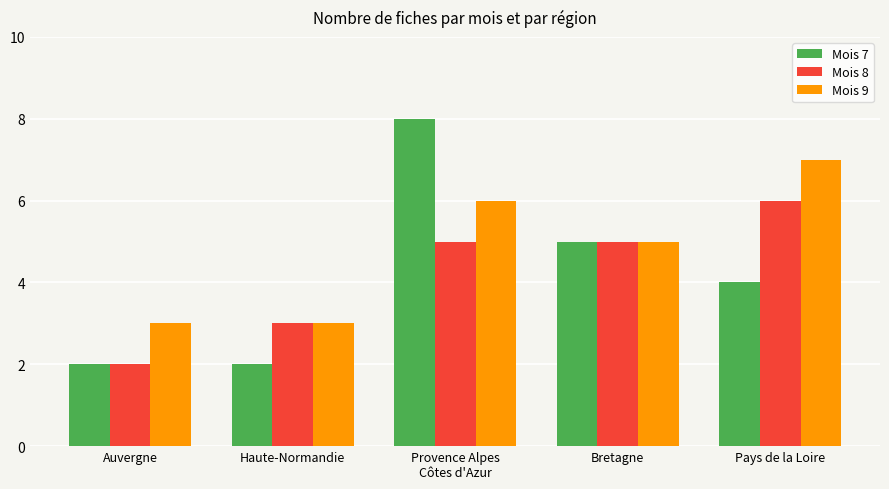

Reading right to left, extract all data points from this chart.

Mois 7: 4	5	8	2	2
Mois 8: 6	5	5	3	2
Mois 9: 7	5	6	3	3